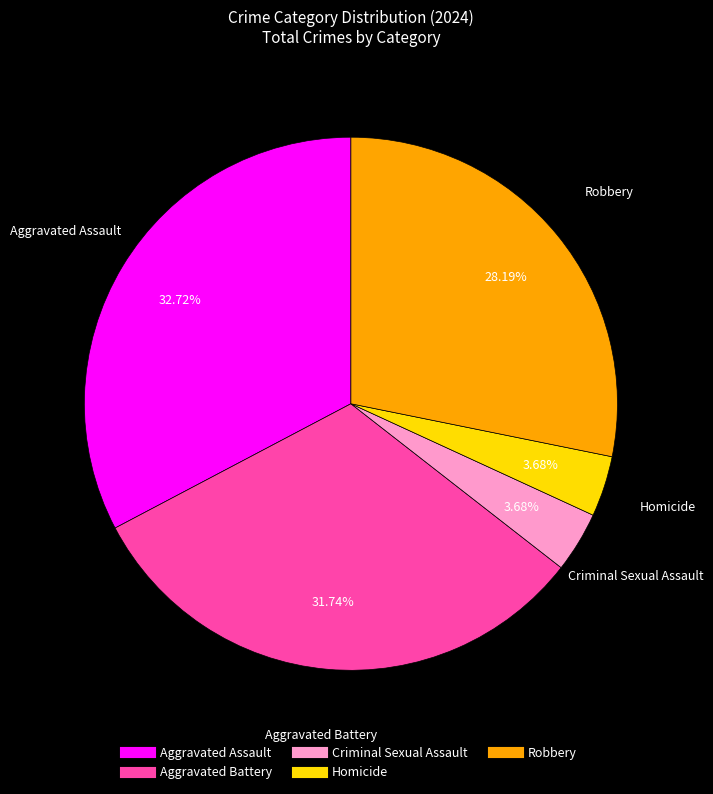

Approximately how many times larger is the value at Robbery compared to Aggravated Assault?

0.9